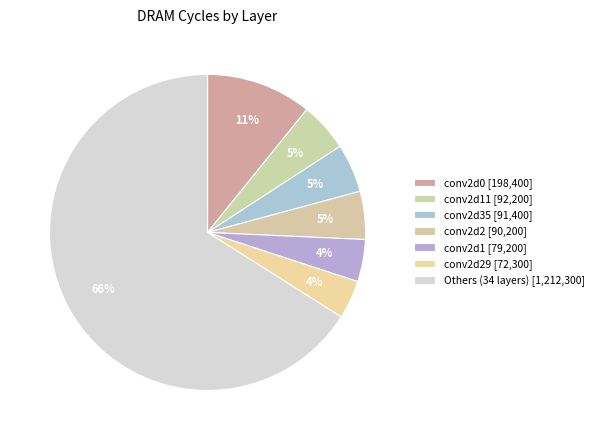

Count the number of slices in the pie.

7